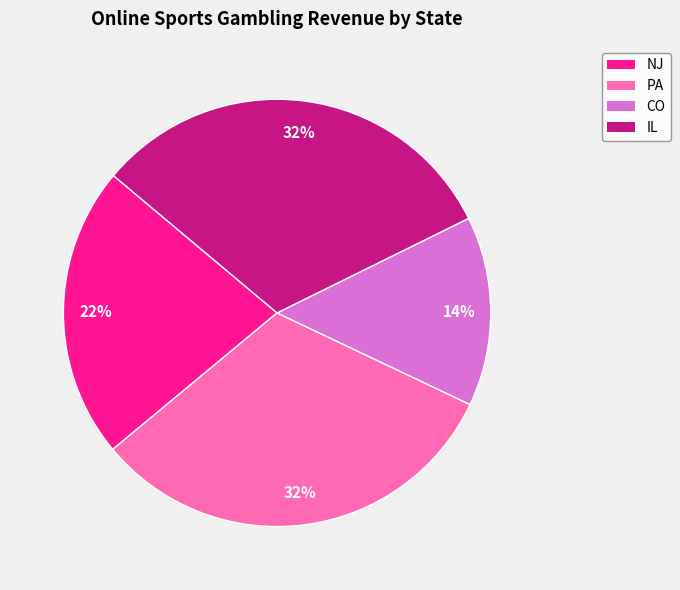

Do PA and CO together represent more than half of the pie?

No